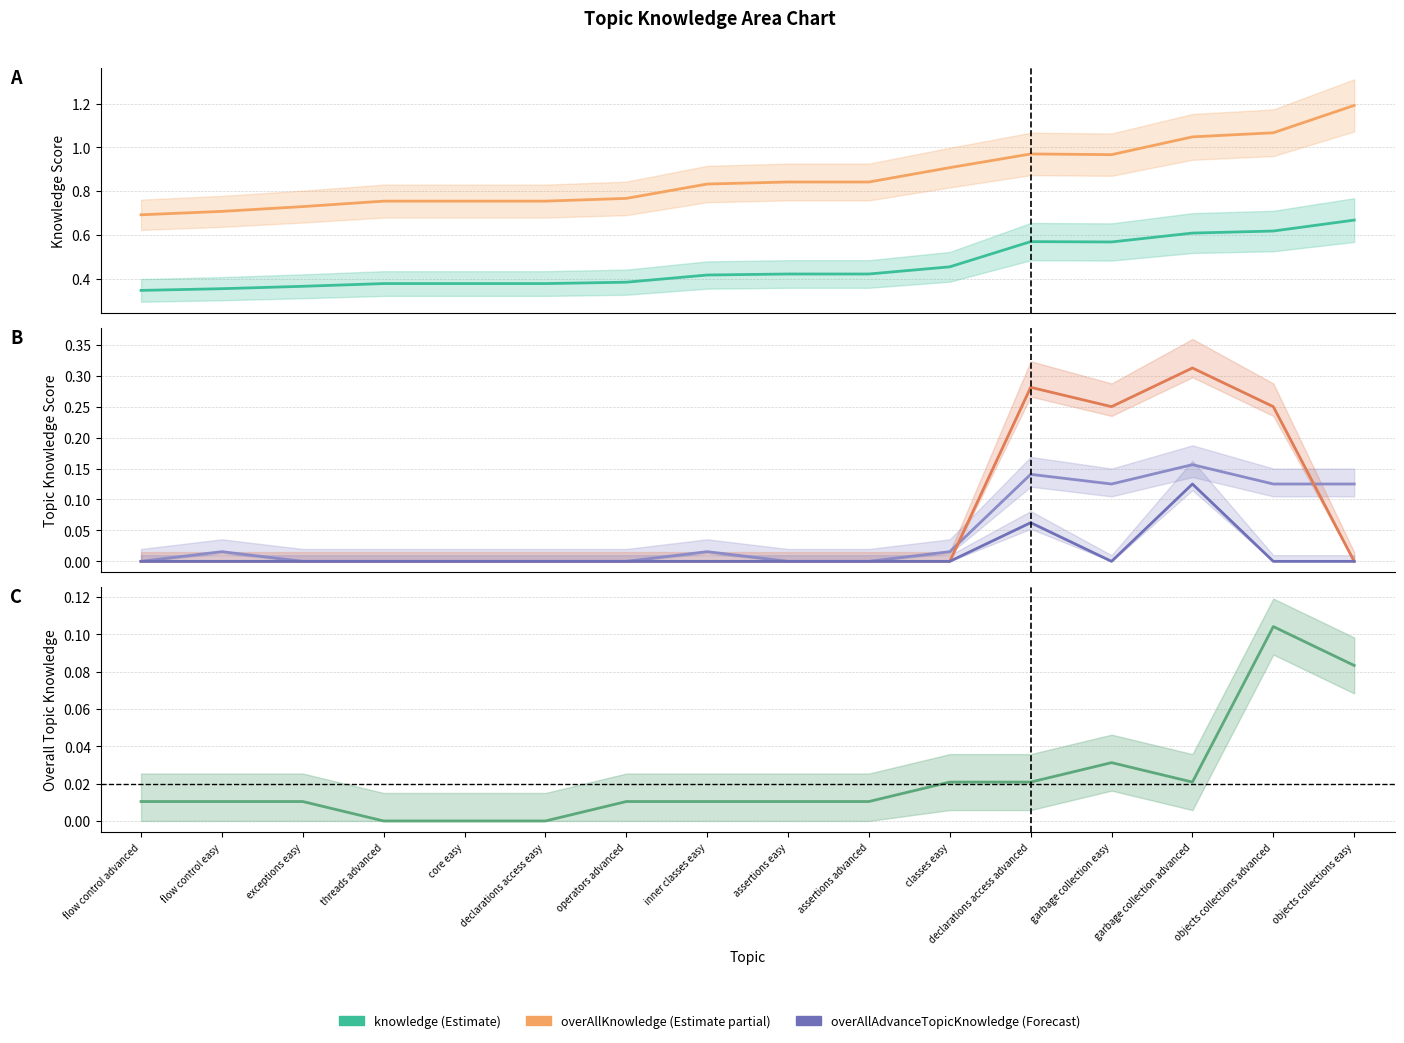

How many lines are shown in the chart?

6